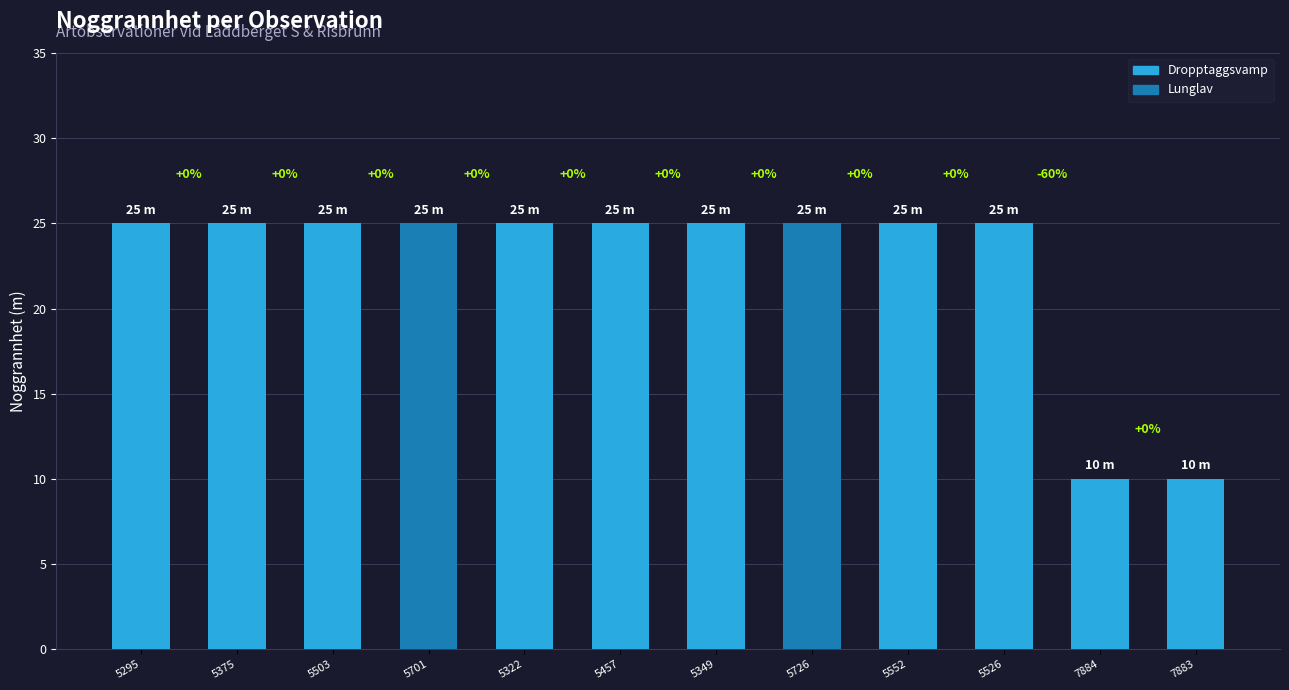

Reading left to right, list all the values displayed in this chart.

25	25	25	25	25	25	25	25	25	25	10	10